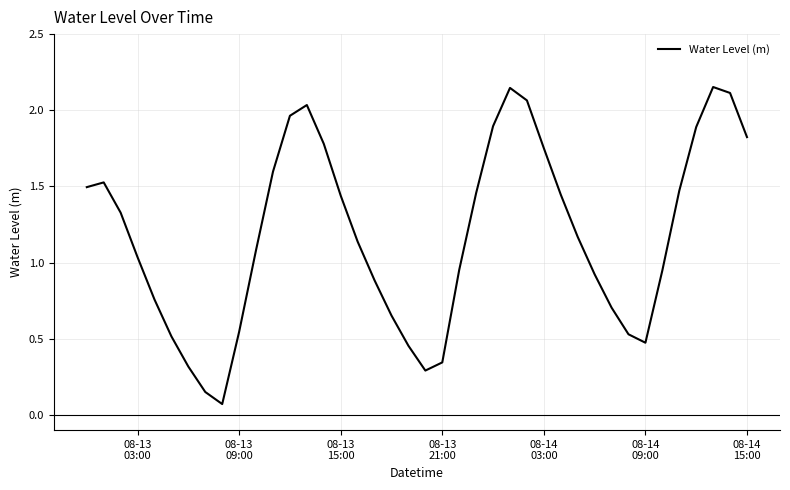

Count the number of categories in the chart.

40